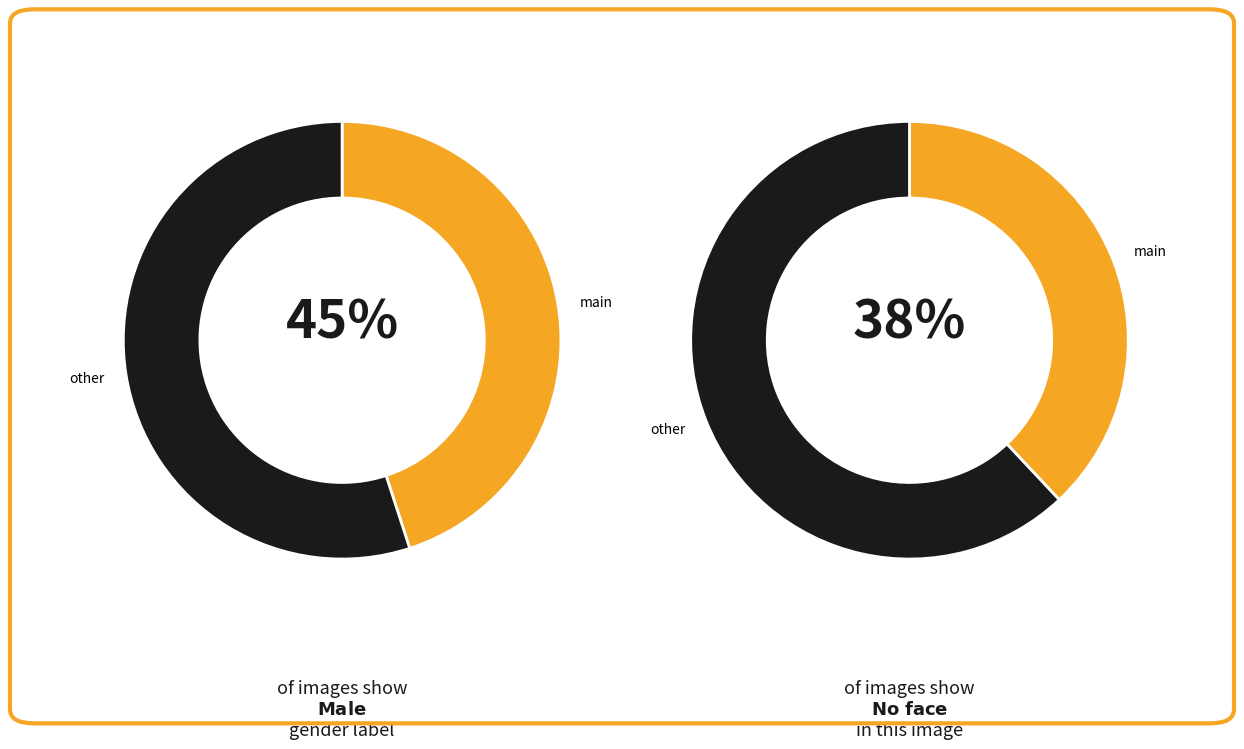

Is it true that Contains both female and male is 1% of the pie?

False